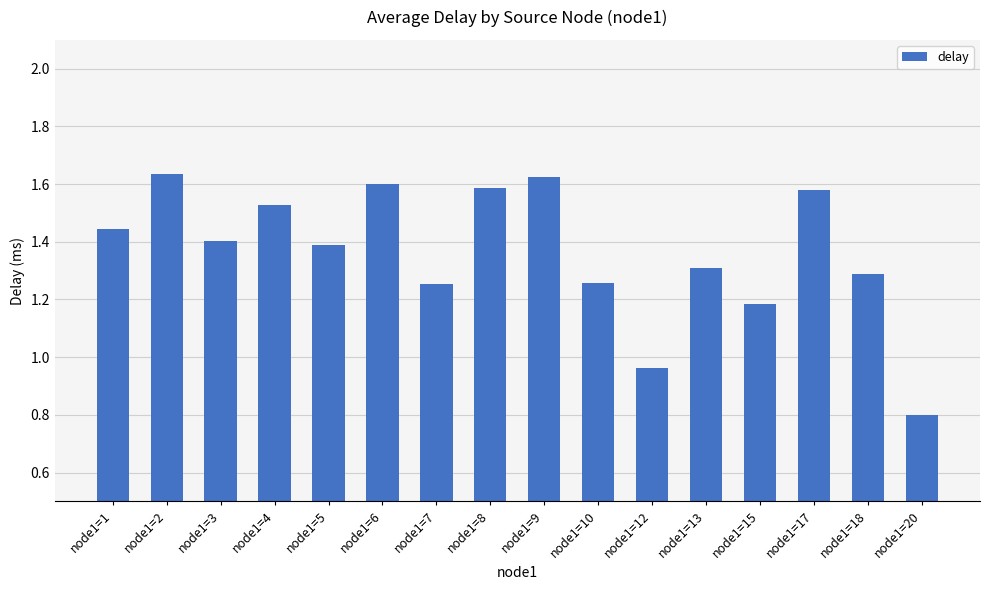

How many distinct data groups are displayed?

1